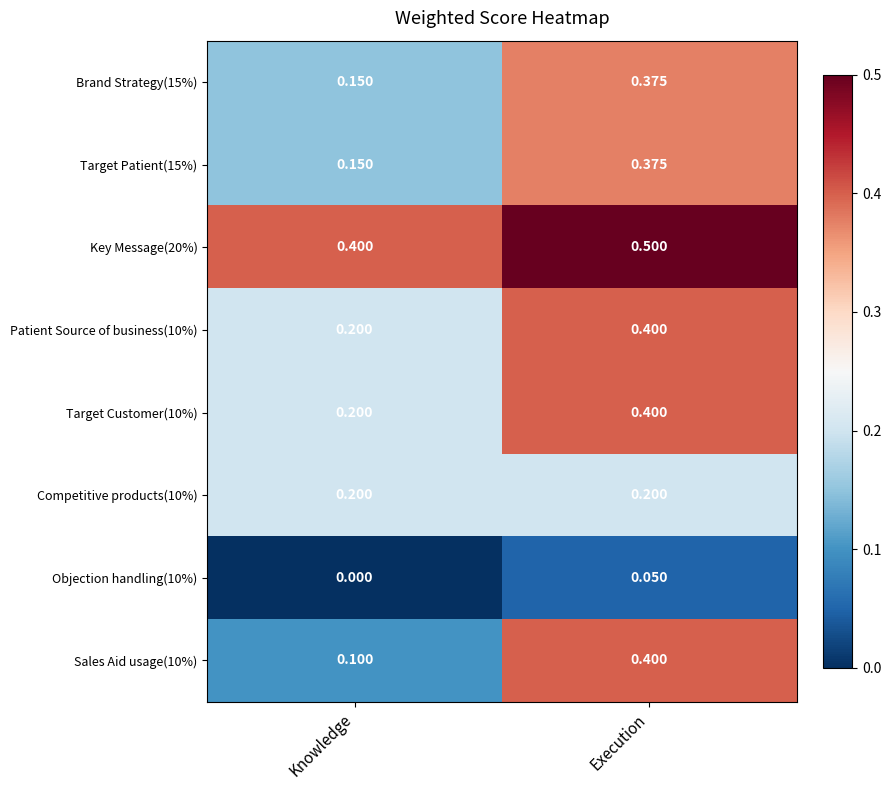

At which category is the sum across all series the highest?

Execution